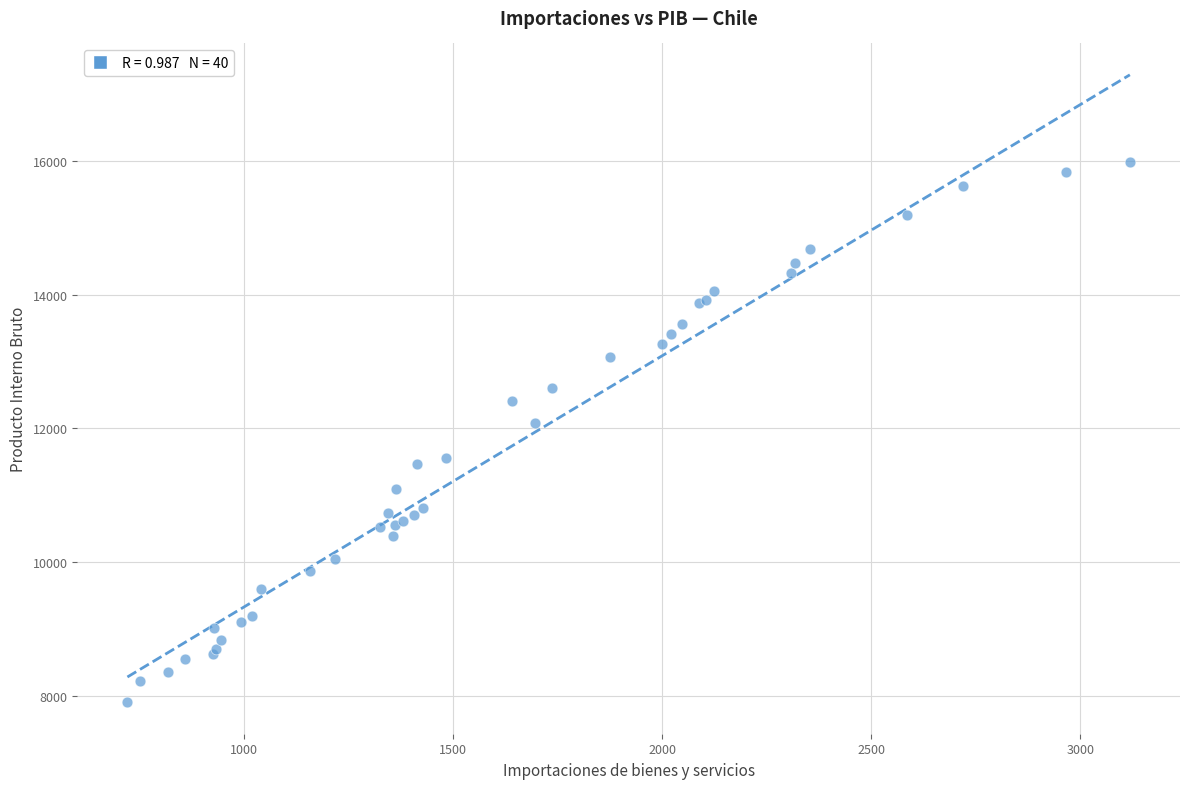

What Y value in the scatter plot is closest to 11947?

12079